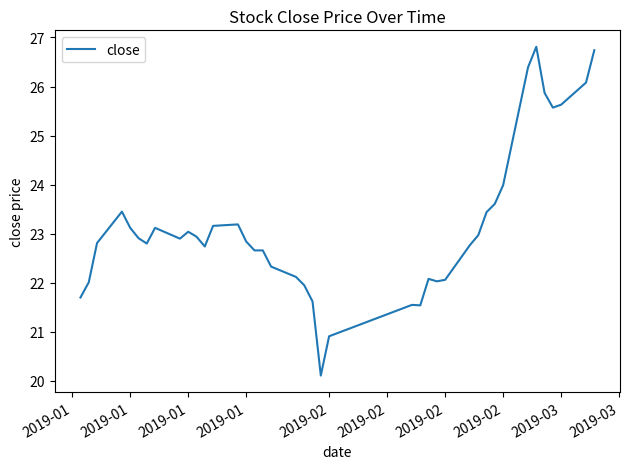

What is the maximum value shown in the chart?

26.8